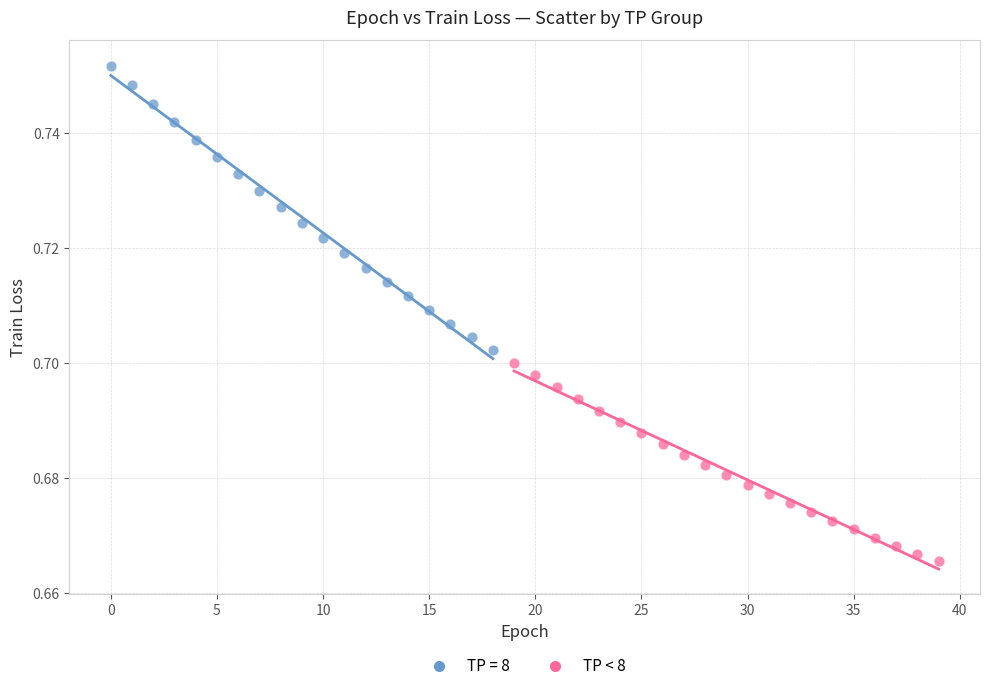

Which series contains the highest Y value?

TP = 8